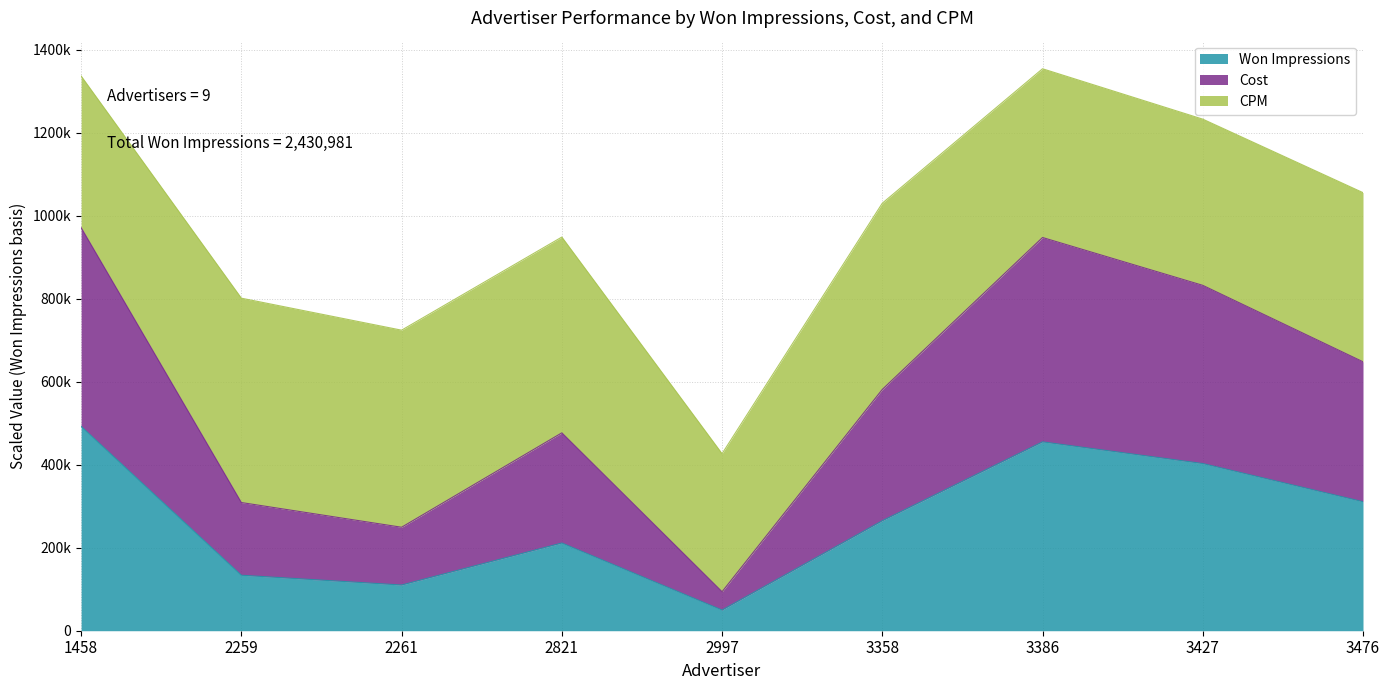

What value does the Won Impressions series have at 1458?

492353.0